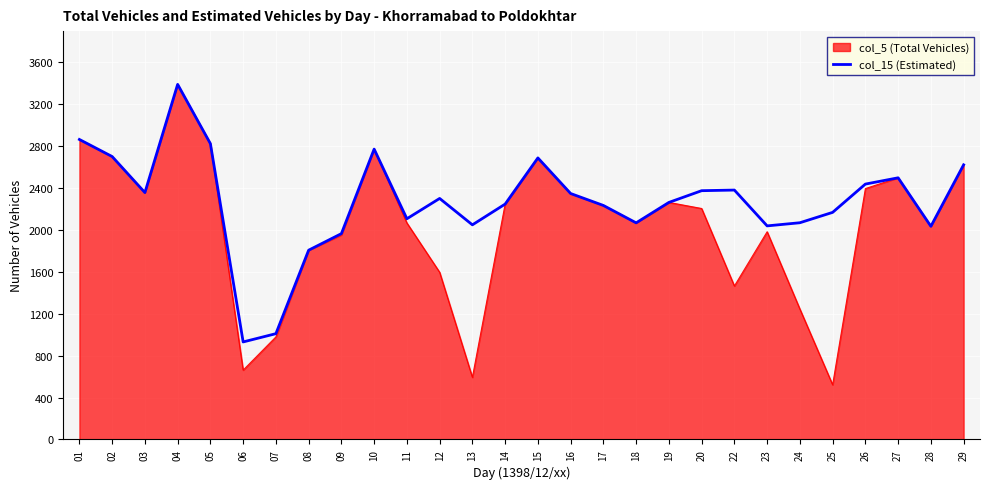

The value of col_15 (Estimated) at 11 is 2107. True or false?

True